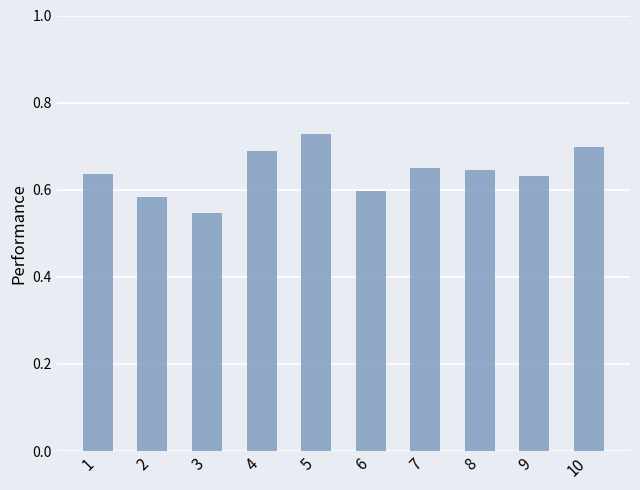

True or false: the data shows 0.3 at 10.

False